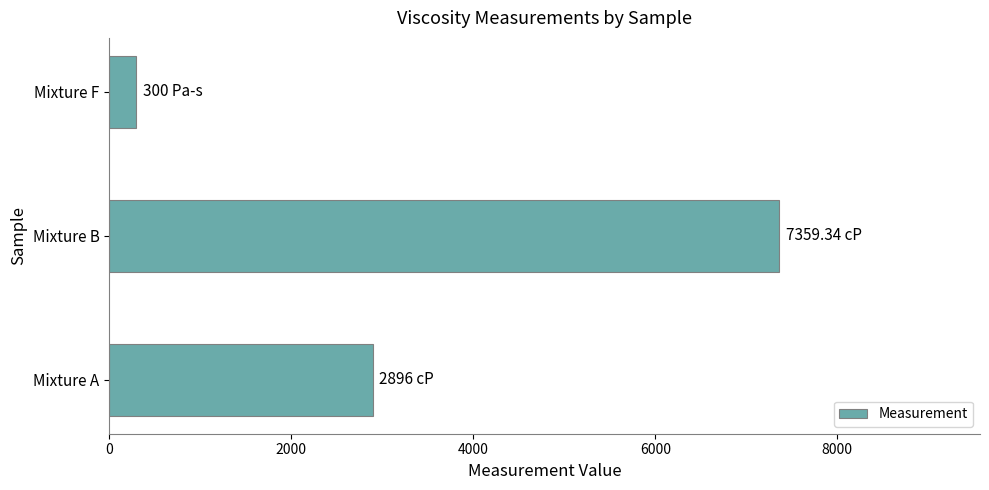

What is the change in value from Mixture A to Mixture B?

+4463.3